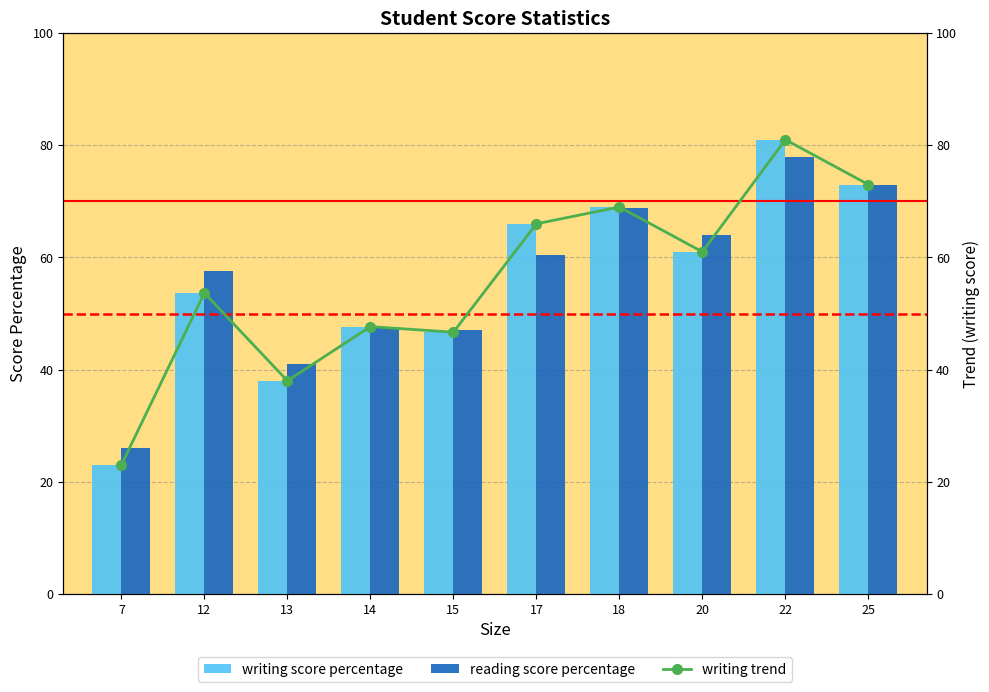

Between 18 and 13, which is larger?

18